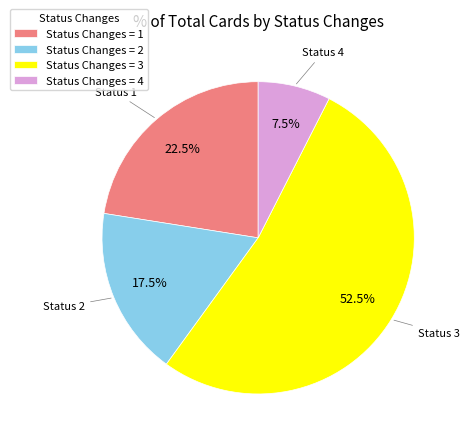

What is the majority slice?

Status Changes = 3